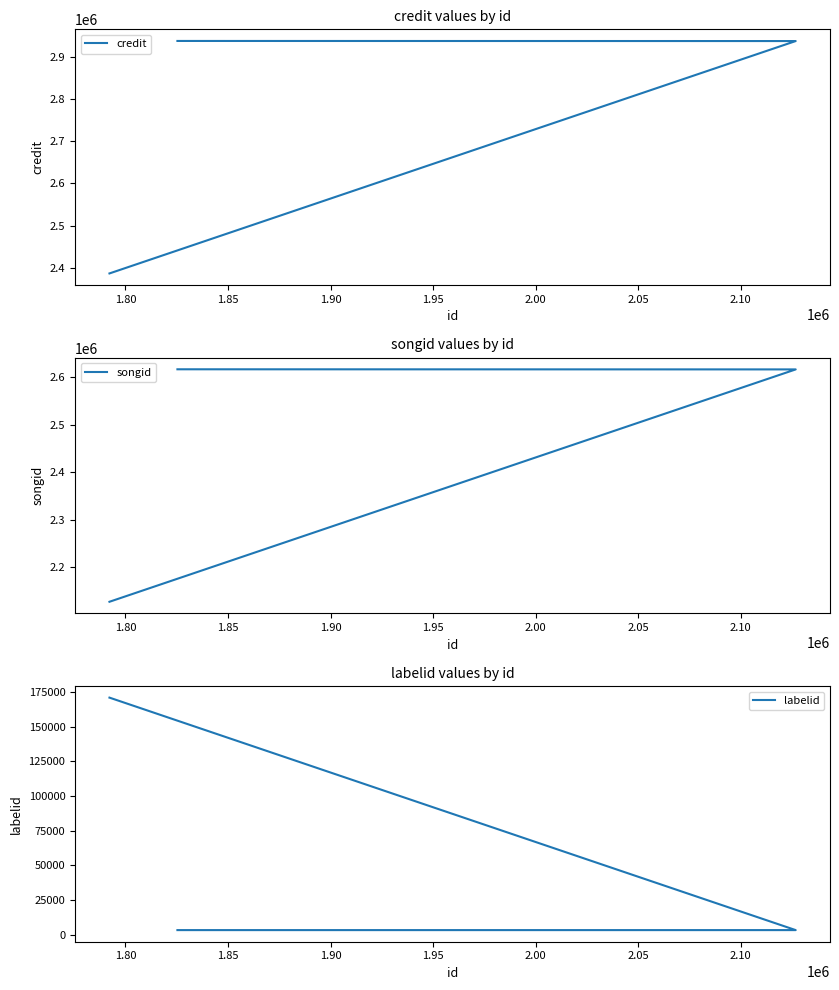

Reading right to left, what are all the values shown in this chart?

credit: 2938715	2938955	2386123
songid: 2616241	2616490	2127462
labelid: 3267	3267	170832